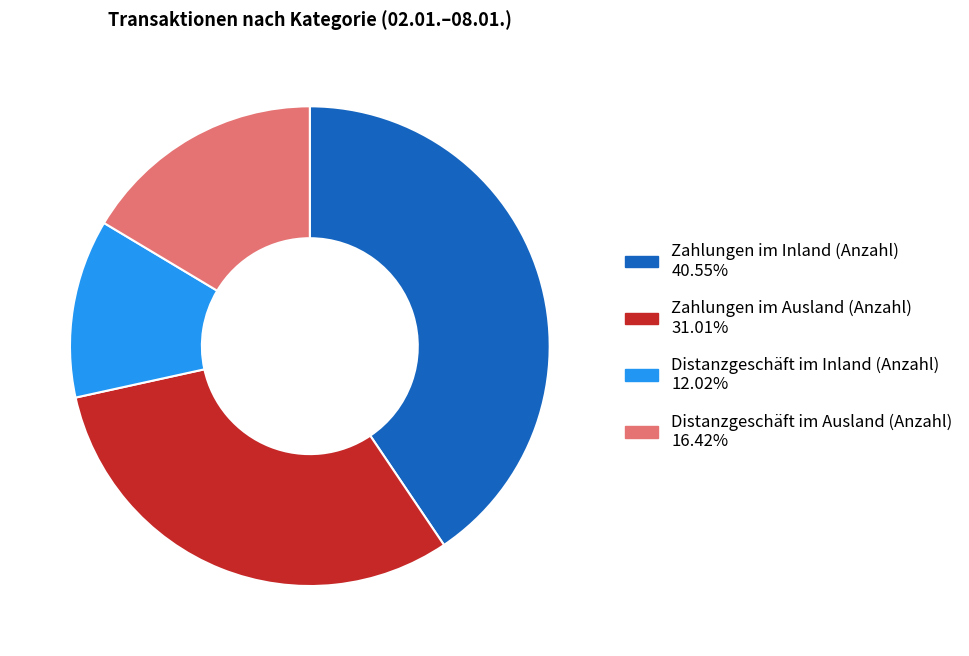

Is there any slice that represents more than half of the pie?

No